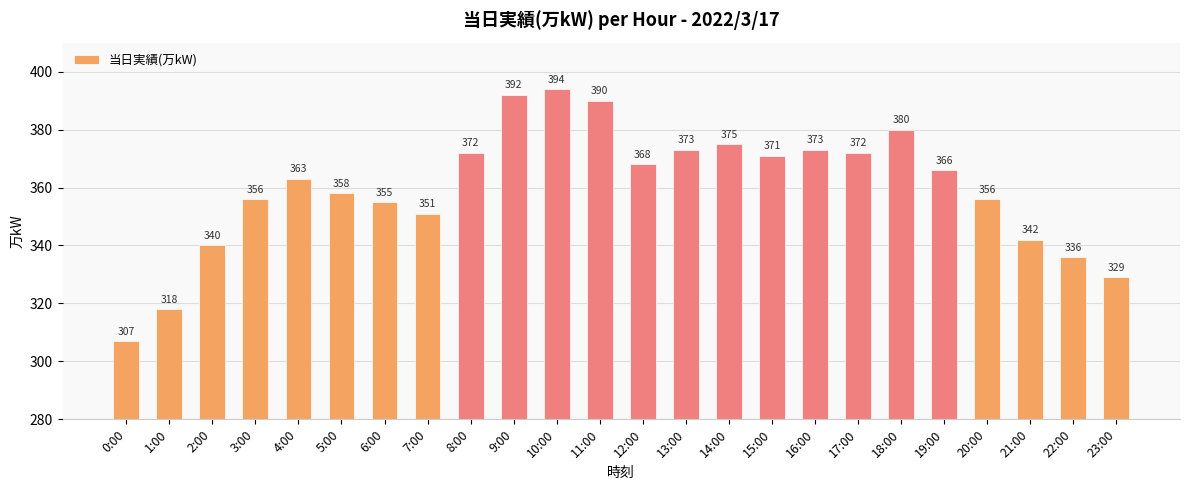

What is the change in value from 19:00 to 20:00?

-10